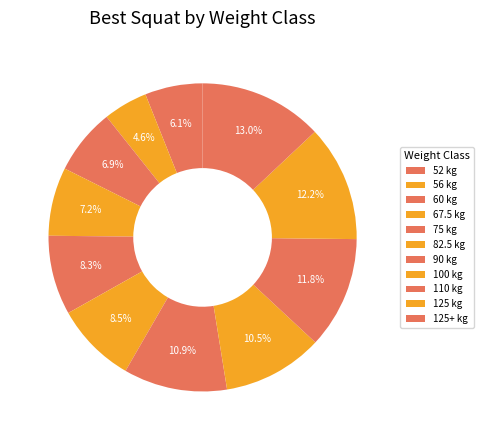

How many segments does this pie chart have?

11